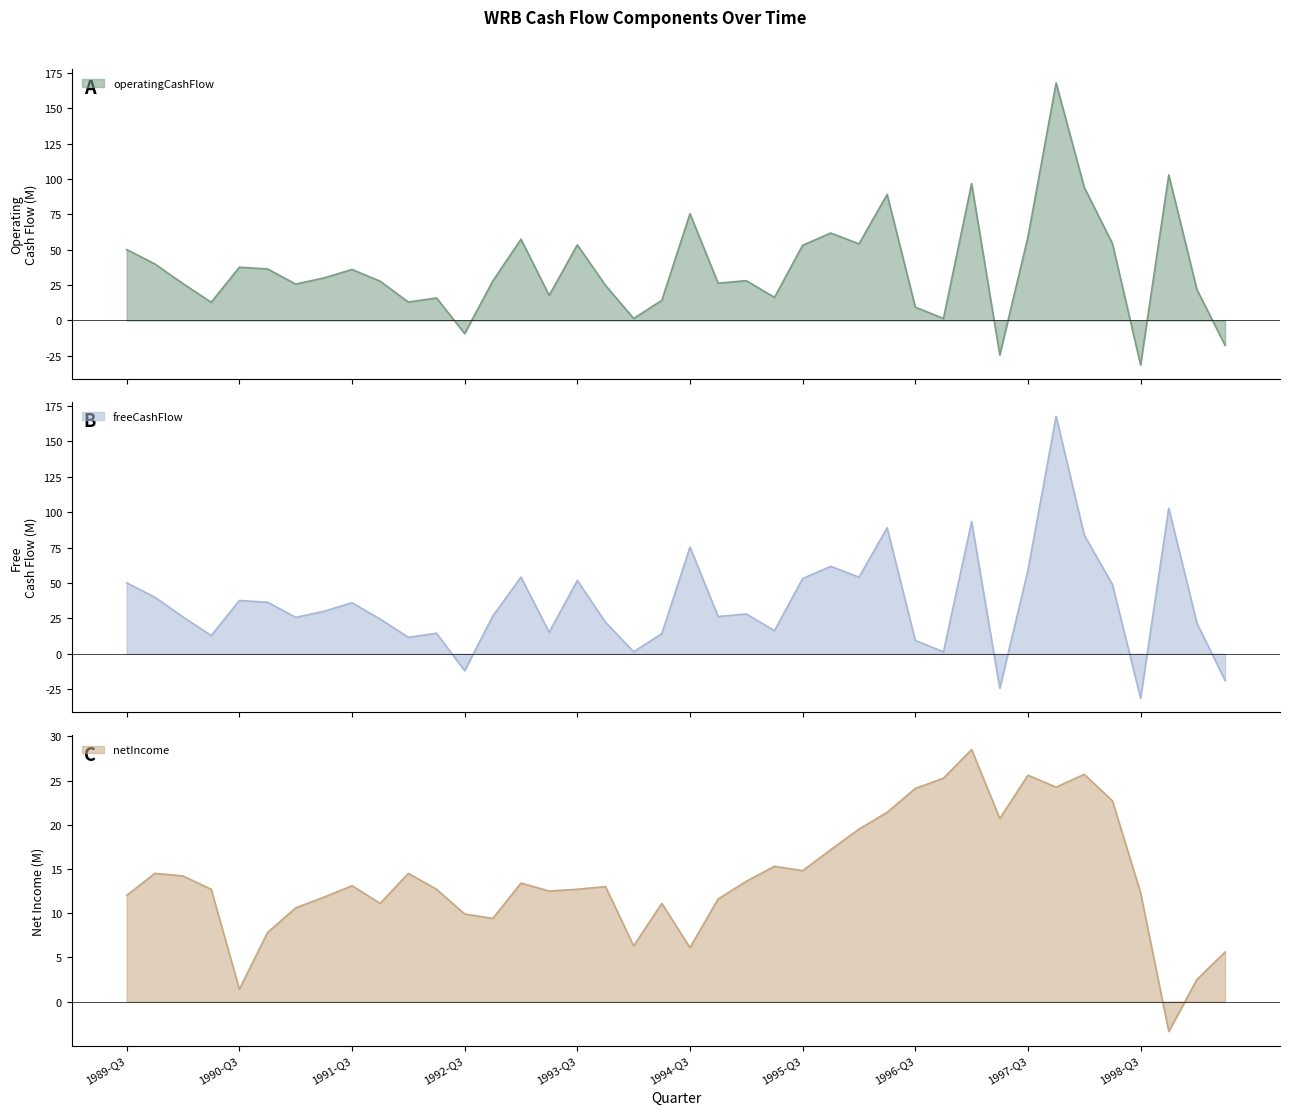

True or false: operatingCashFlow has more than 1 points higher than both neighbors.

True